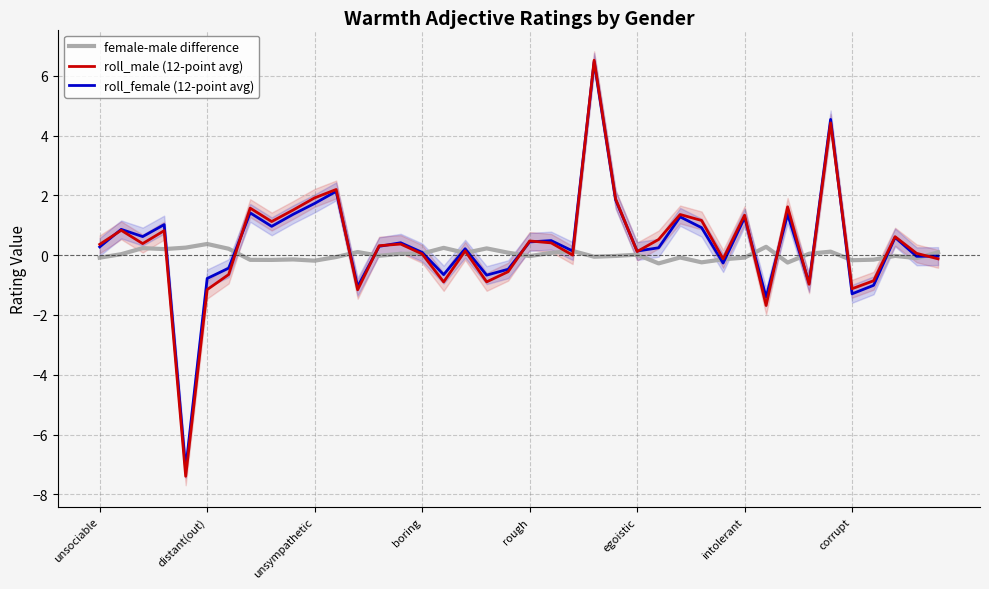

What is the difference between the roll_male (12-point avg) values at egoistic and unsociable?

0.2